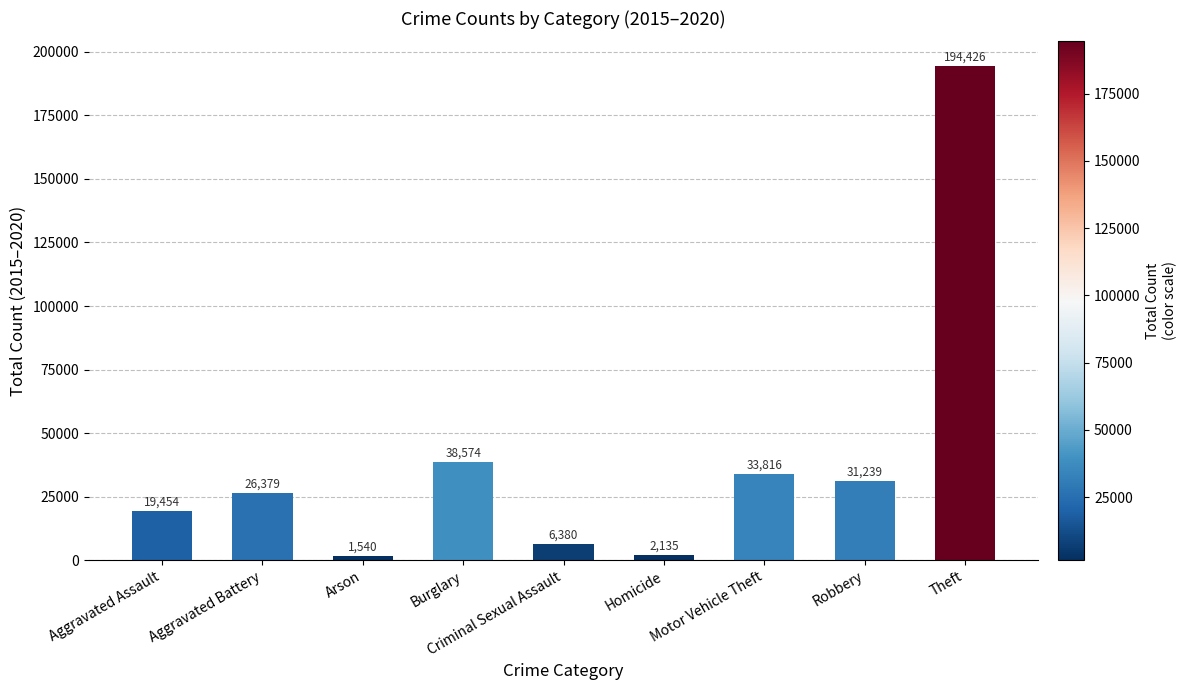

What is the minimum value shown in the chart?

1540